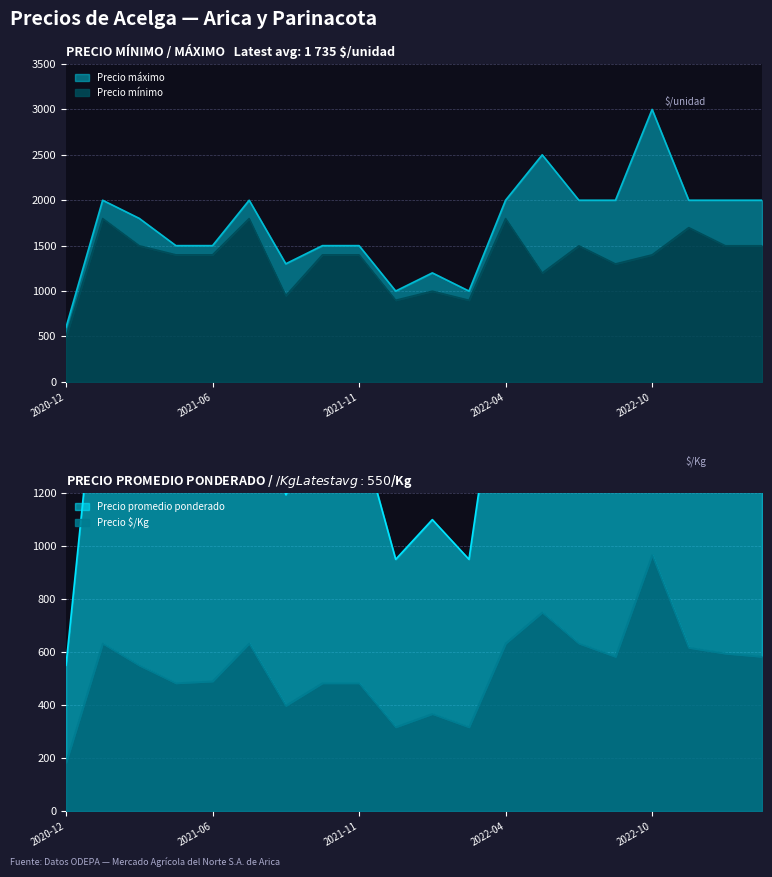

What position from the left is 2022-08?

15